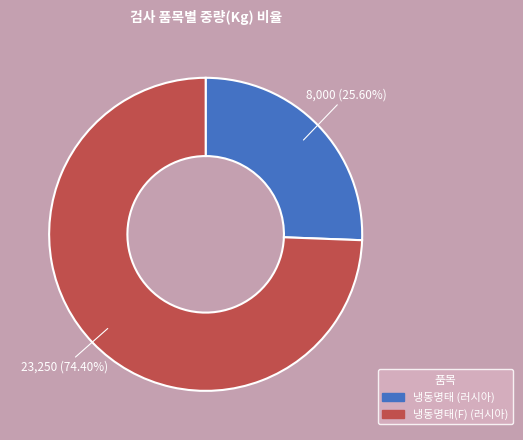

How many segments does this pie chart have?

2